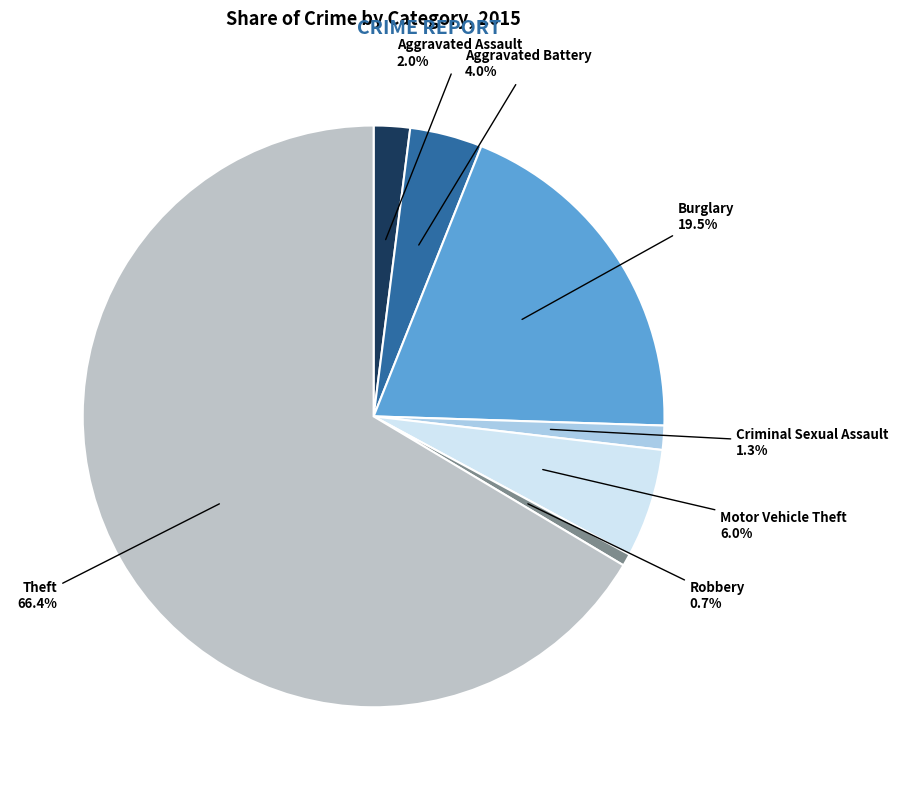

Is it true that Aggravated Assault is 11% of the pie?

False